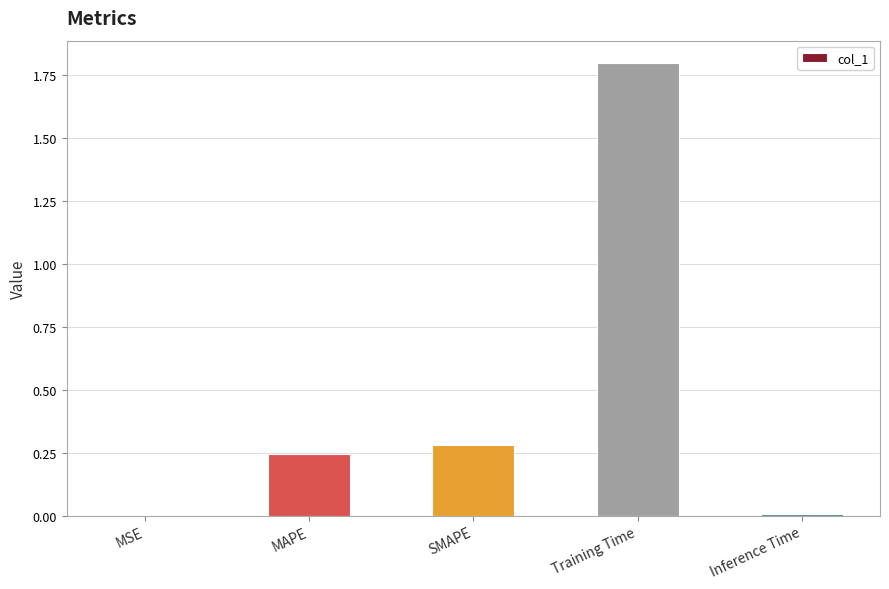

What is the sum of all values?

2.3